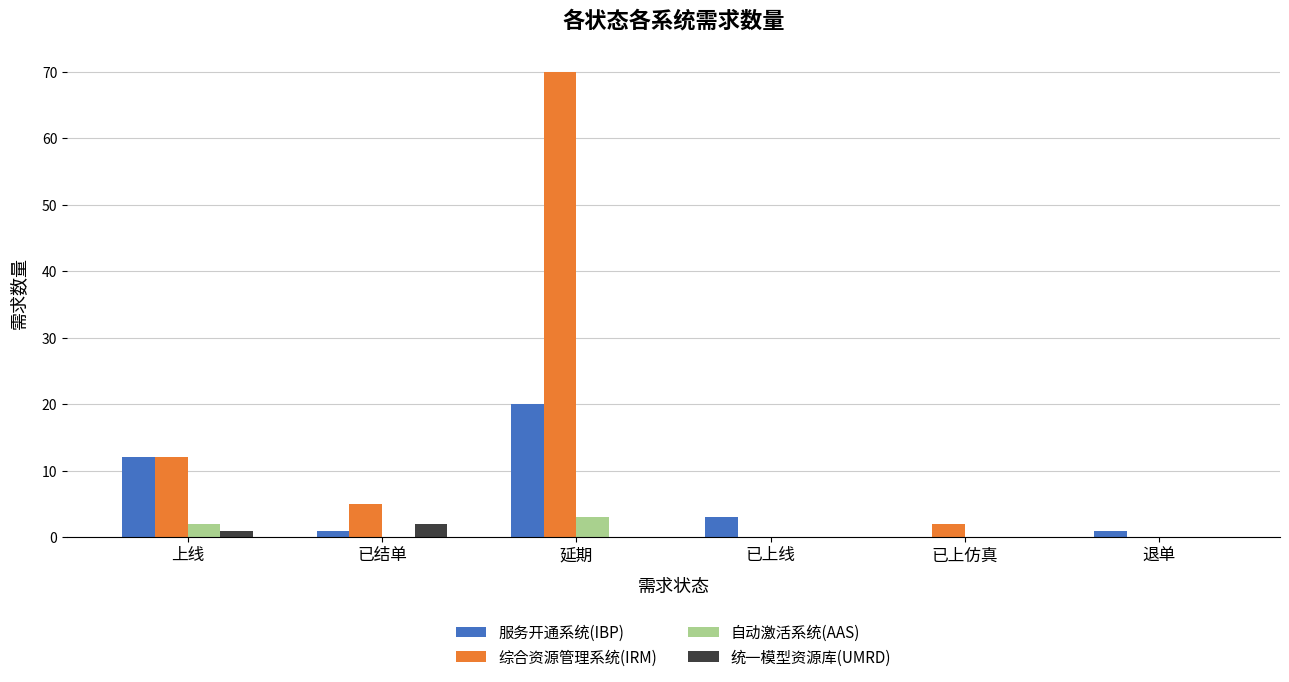

What is the maximum value shown in the chart?

70